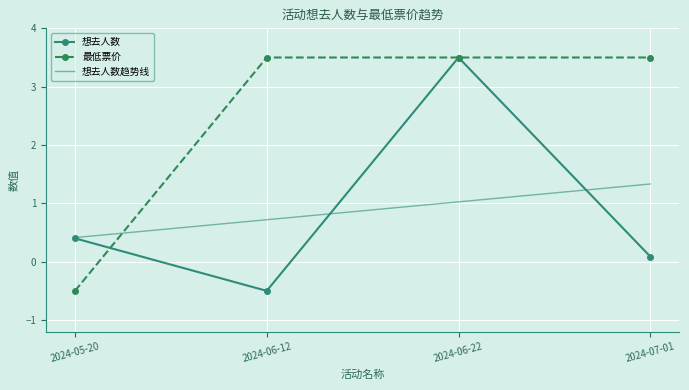

The 想去人数 series shows 3.5 at 2024-06-22. True or false?

True